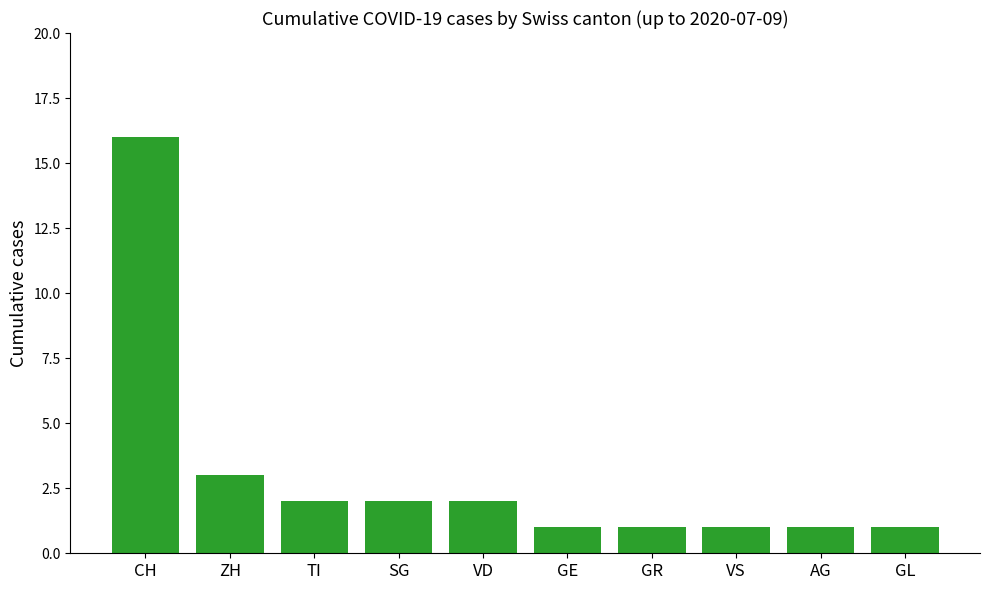

True or false: the data shows 1 at GR.

True